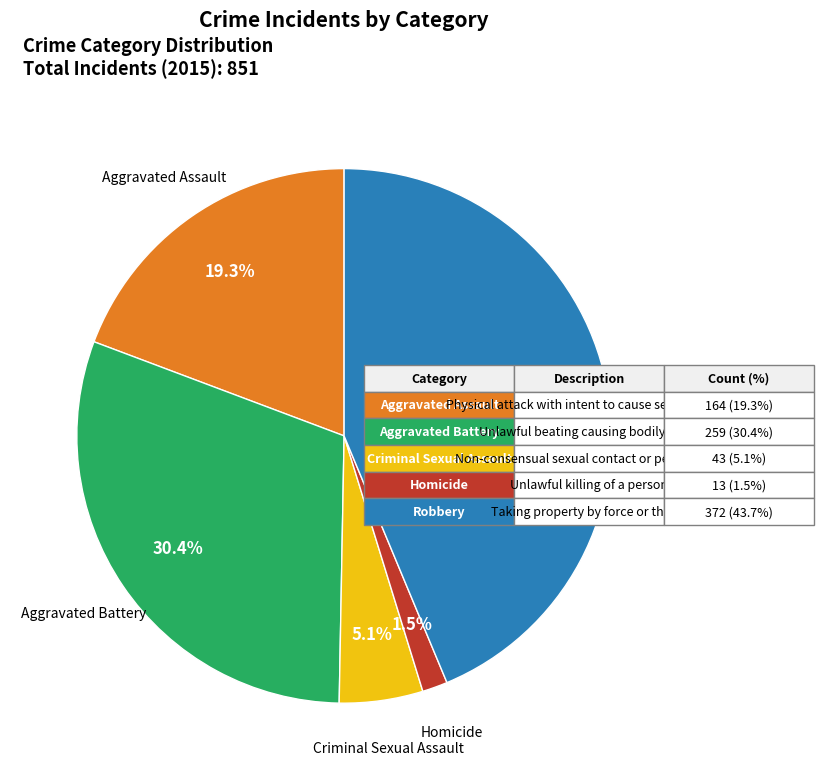

Is there a majority slice in this chart?

No